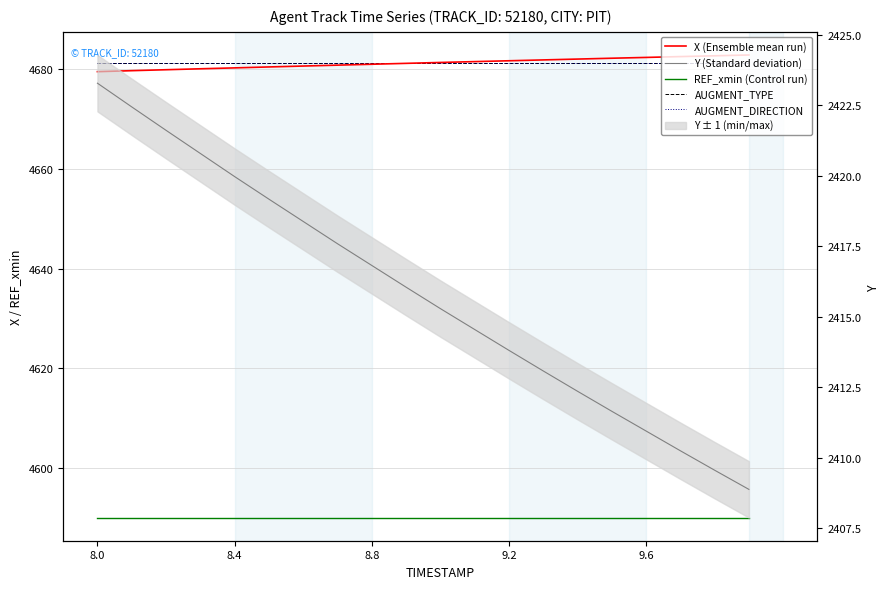

How many lines are shown in the chart?

5